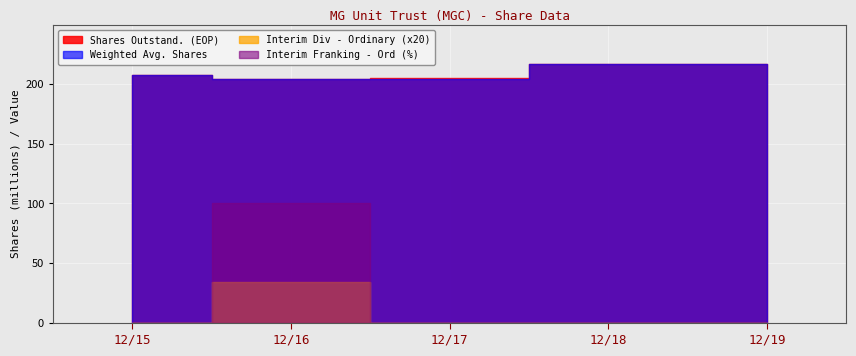

What is the sum of all Interim Franking - Ord (%) values?

100.0